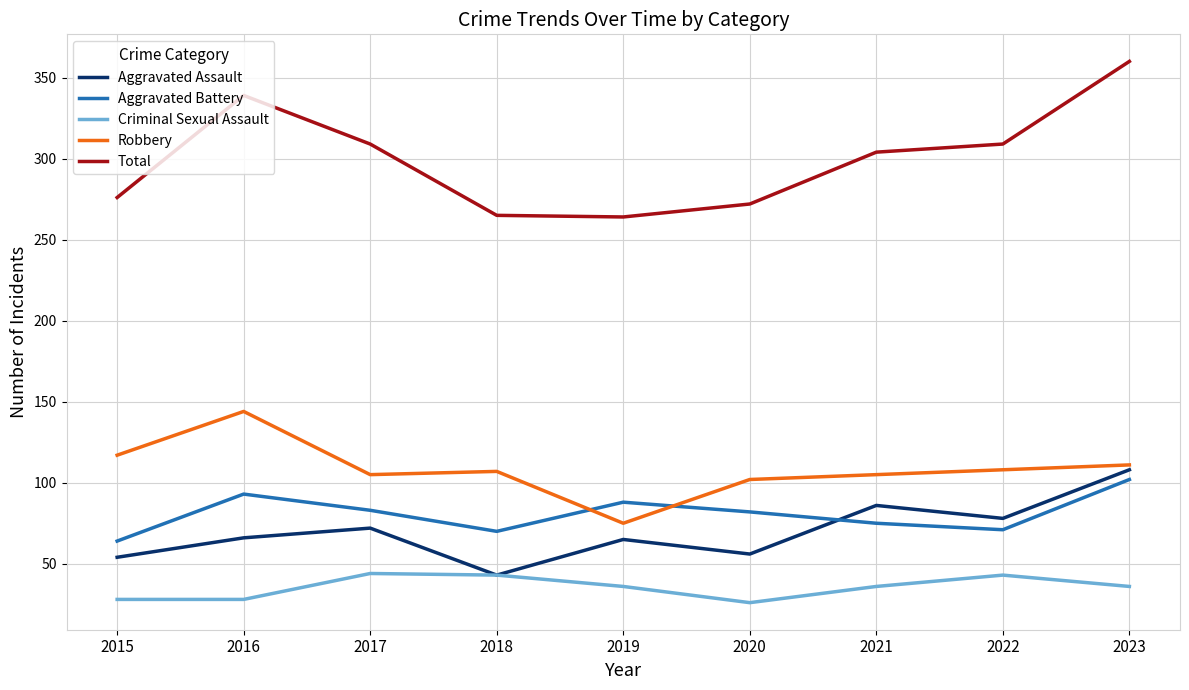

What is the approximate value of Aggravated Assault at 2017?

72